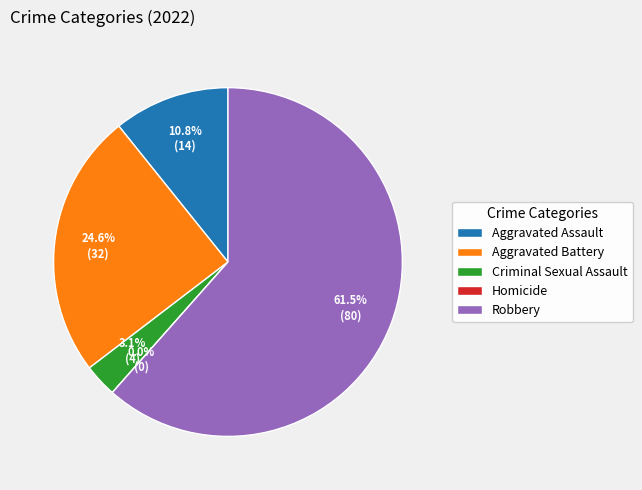

Does Criminal Sexual Assault account for over 50% of the chart?

No